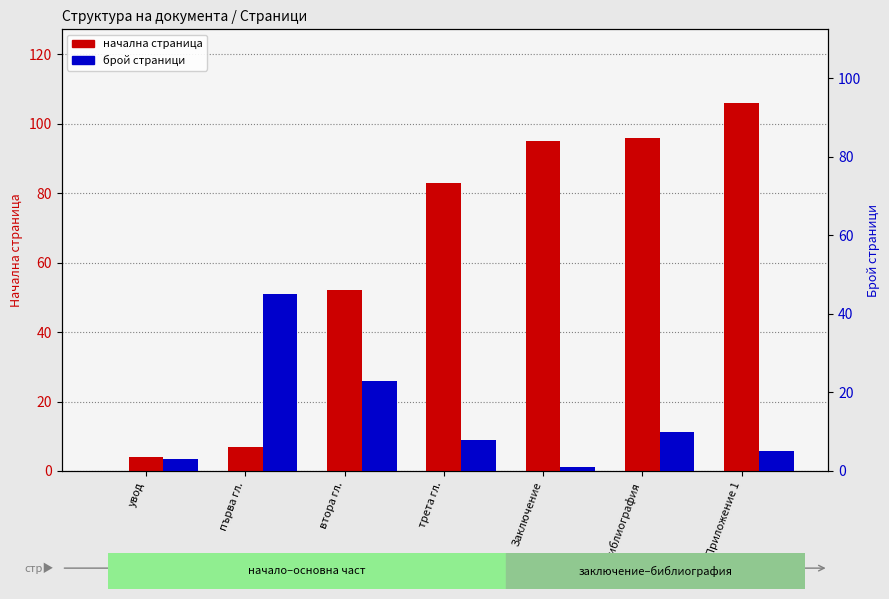

Which series has the largest range (max minus min)?

начална страница